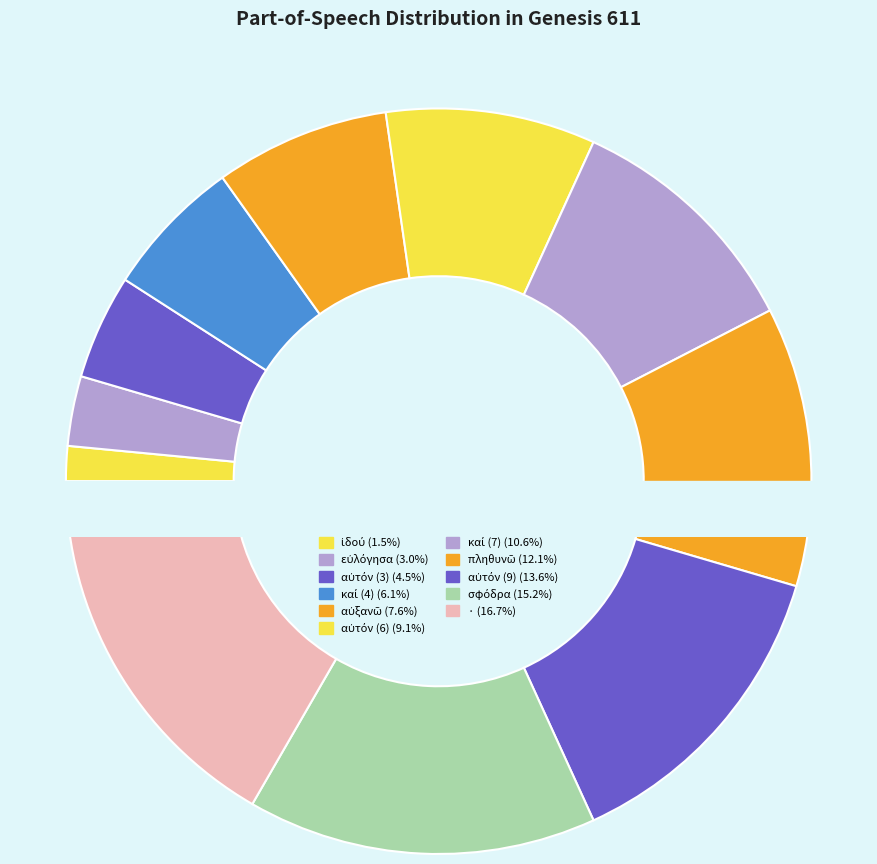

Is αὐτόν (6) the majority of the pie?

No